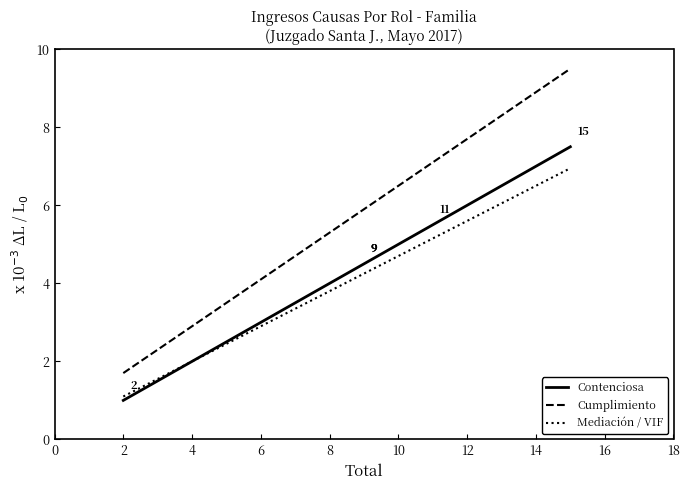

The value of Mediación / VIF at 2 is 1.5. True or false?

False